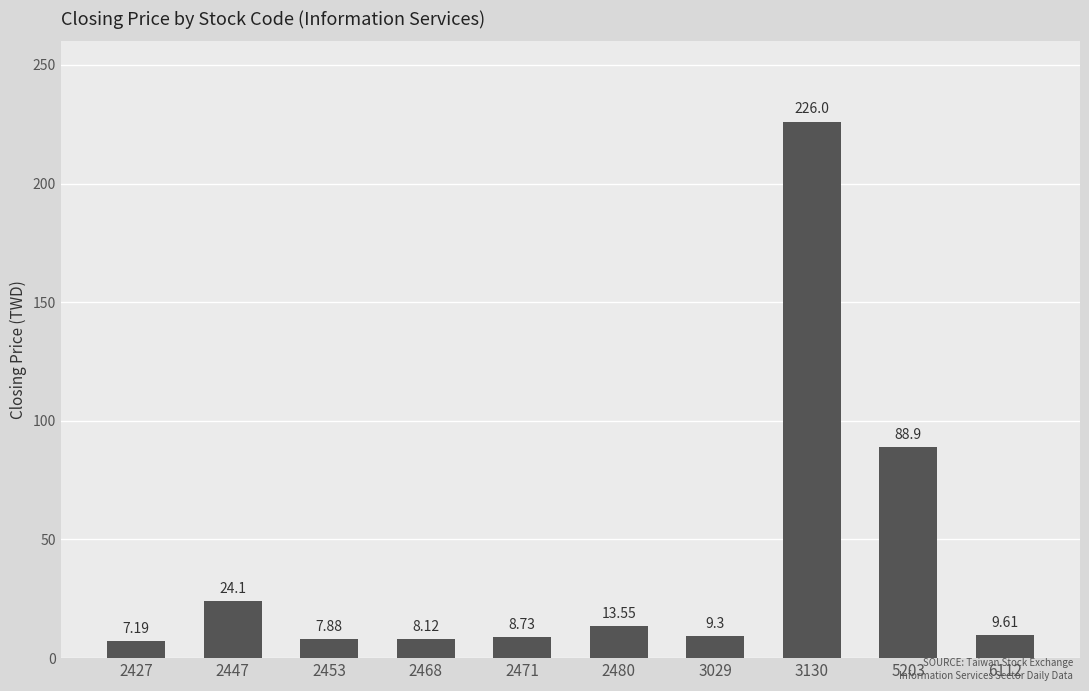

The chart shows a value of 9.3 at 3029. True or false?

True